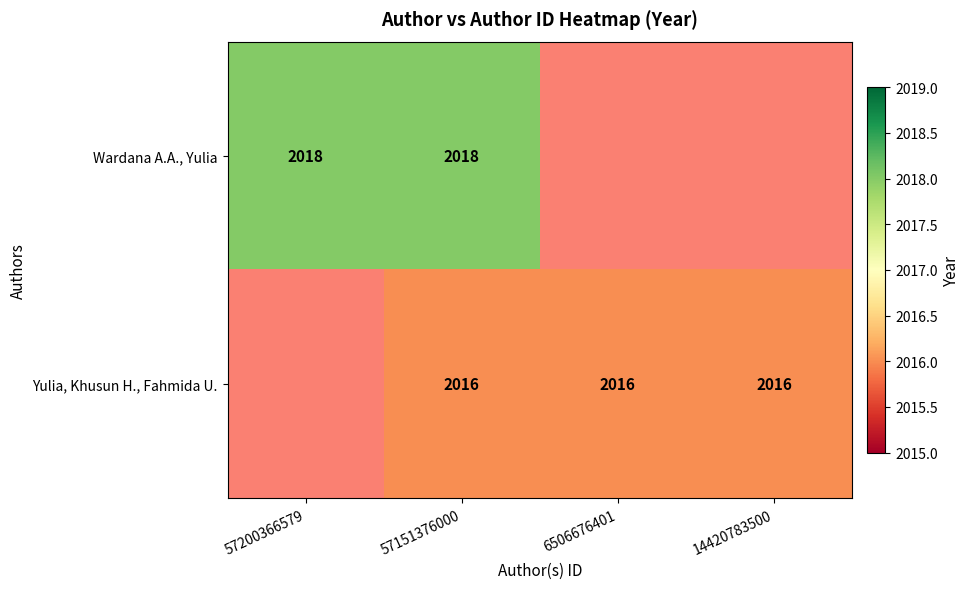

The value of Wardana A.A., Yulia at 57200366579 is 2018. True or false?

True